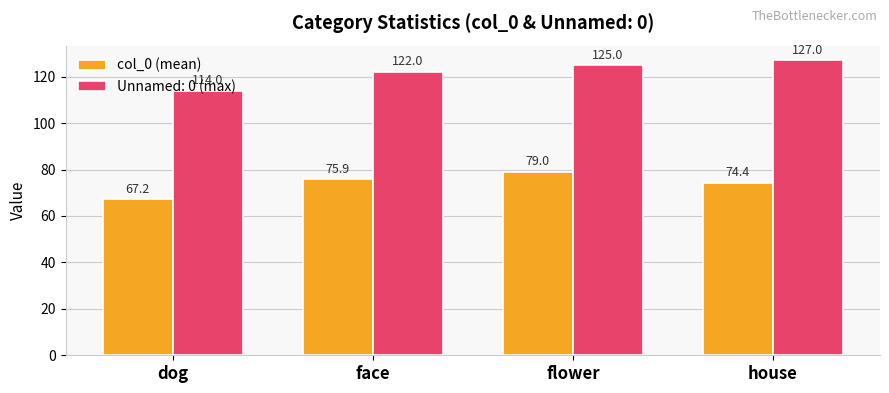

The value of col_0 (mean) at flower is 79.0. True or false?

True